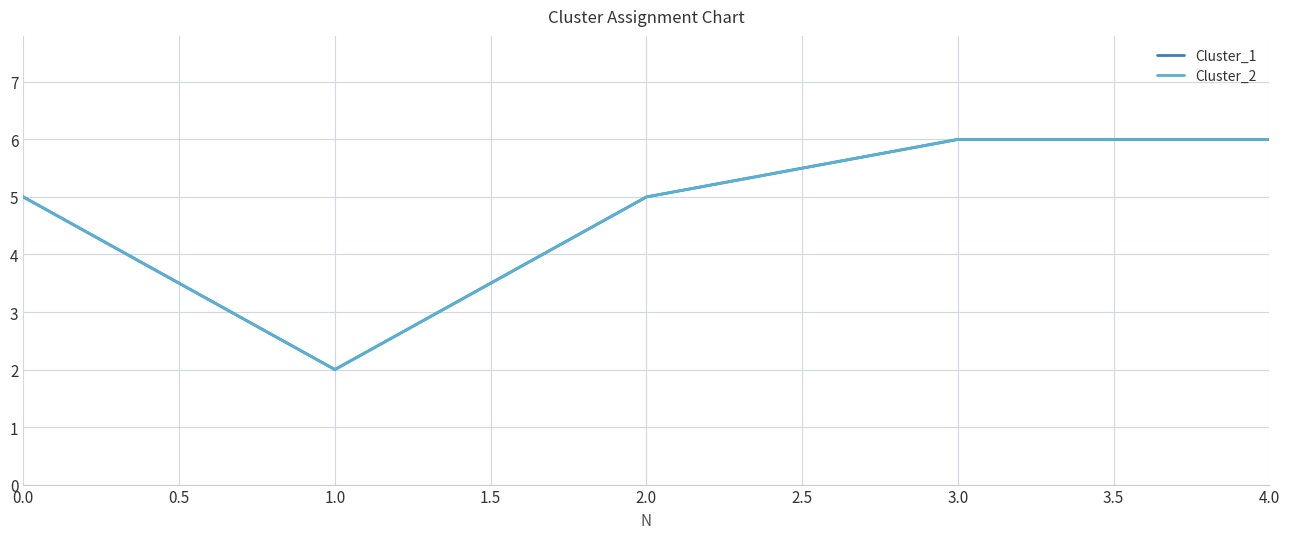

True or false: Cluster_2 and Cluster_1 cross at least once.

False